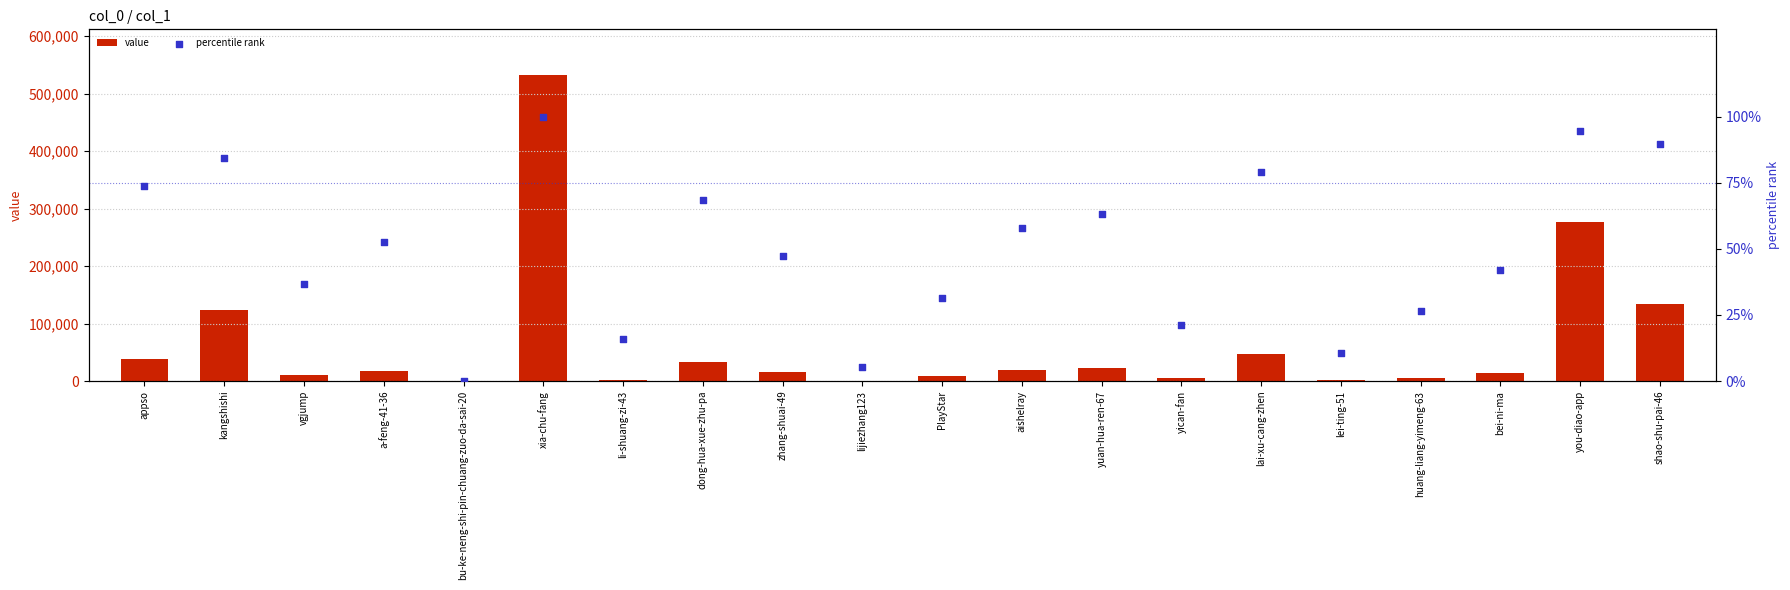

Which series has the widest spread of Y values?

value